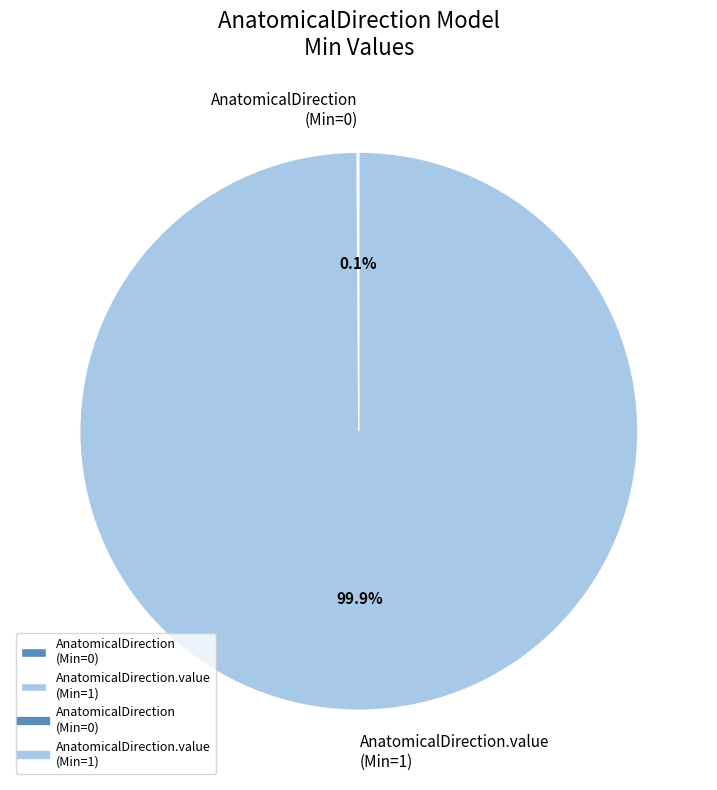

Does AnatomicalDirection.value (Min=1) represent more than half of the total?

Yes